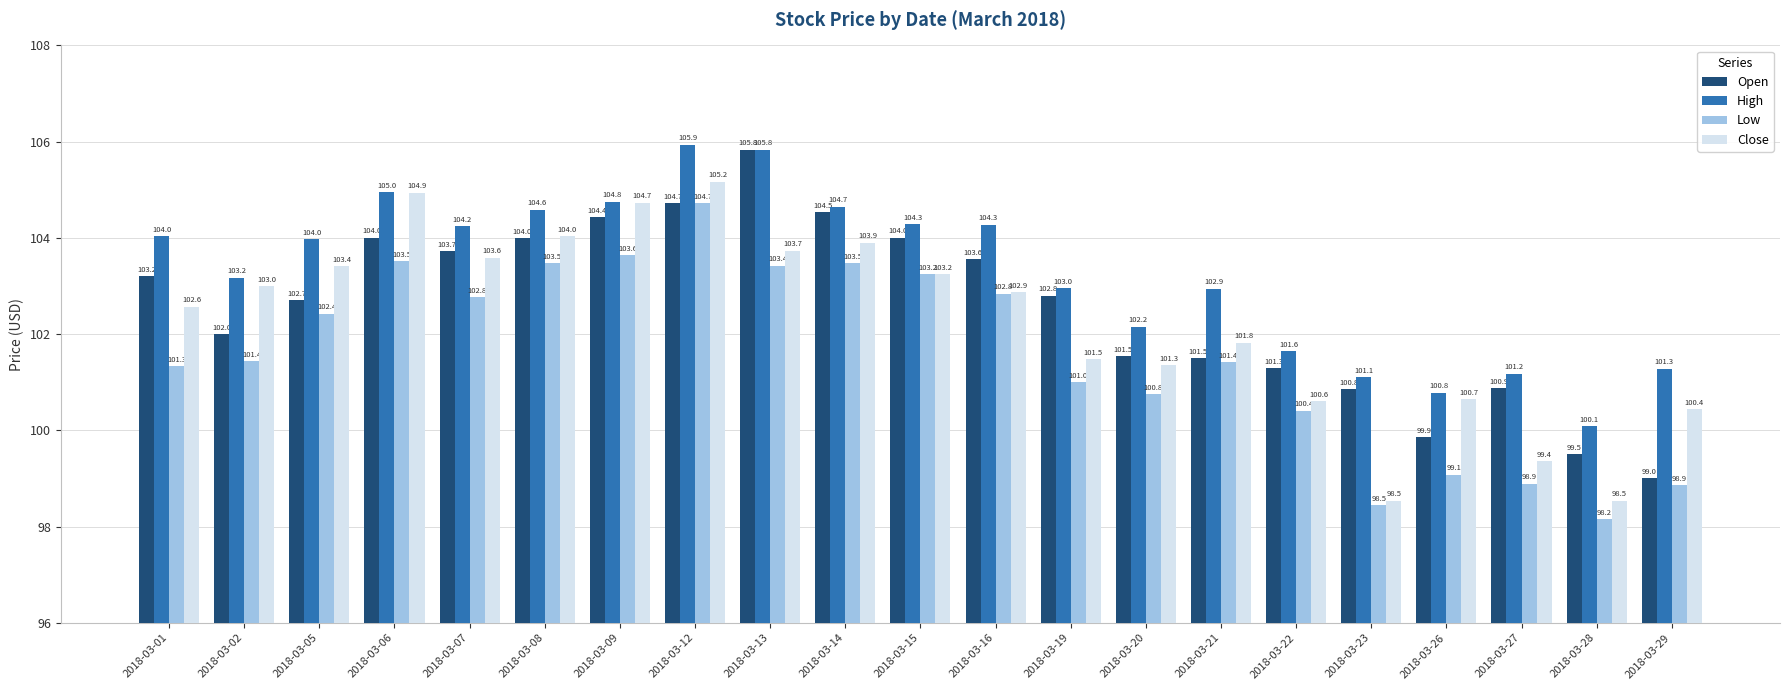

What is the difference between the maximum and minimum values in the Low series?

6.6